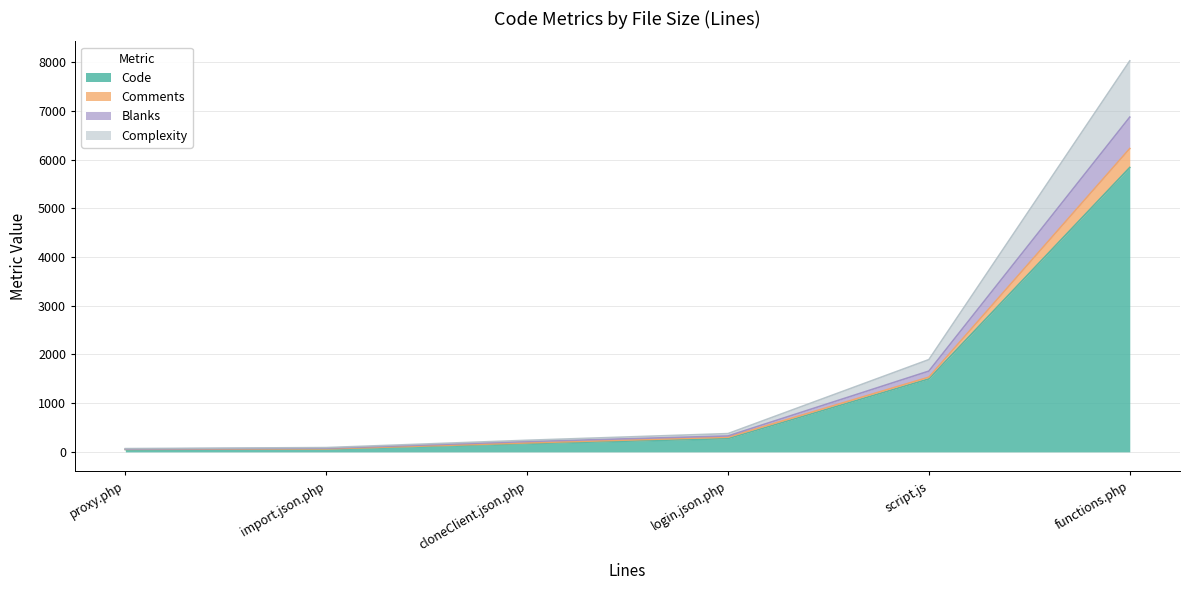

At proxy.php, list the series in order from largest to smallest.

Code, Complexity, Blanks, Comments